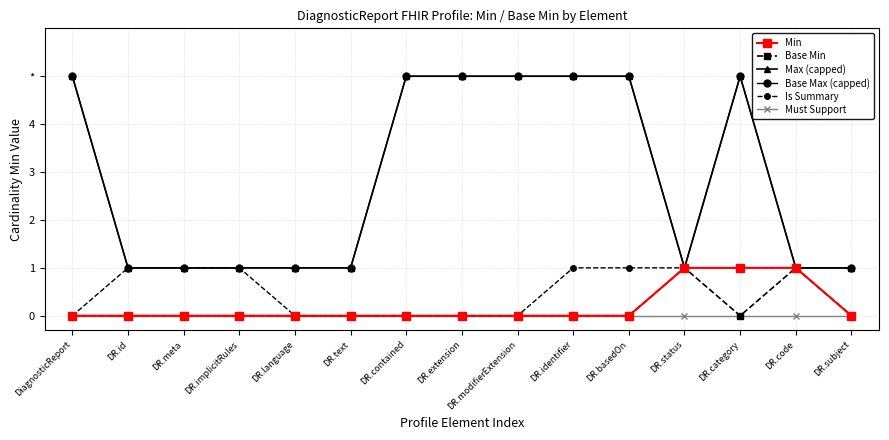

Is this an area chart (filled region under the line)?

No